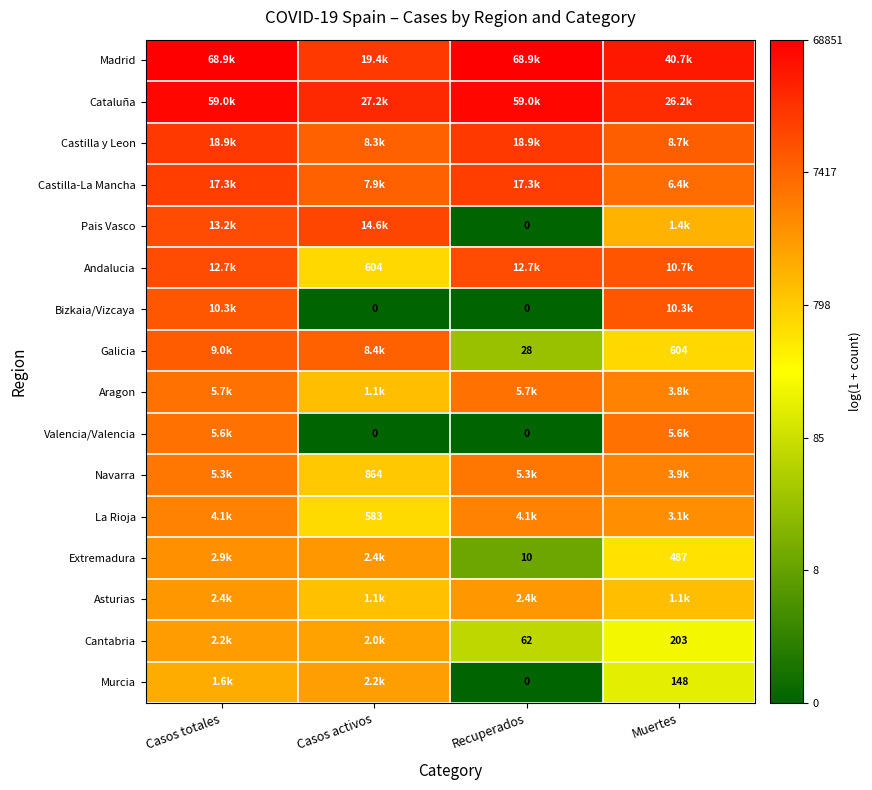

Rank the series at Recuperados from lowest to highest value.

Pais Vasco, Bizkaia/Vizcaya, Valencia/Valencia, Murcia, Extremadura, Galicia, Cantabria, Asturias, La Rioja, Navarra, Aragon, Andalucia, Castilla-La Mancha, Castilla y Leon, Cataluña, Madrid